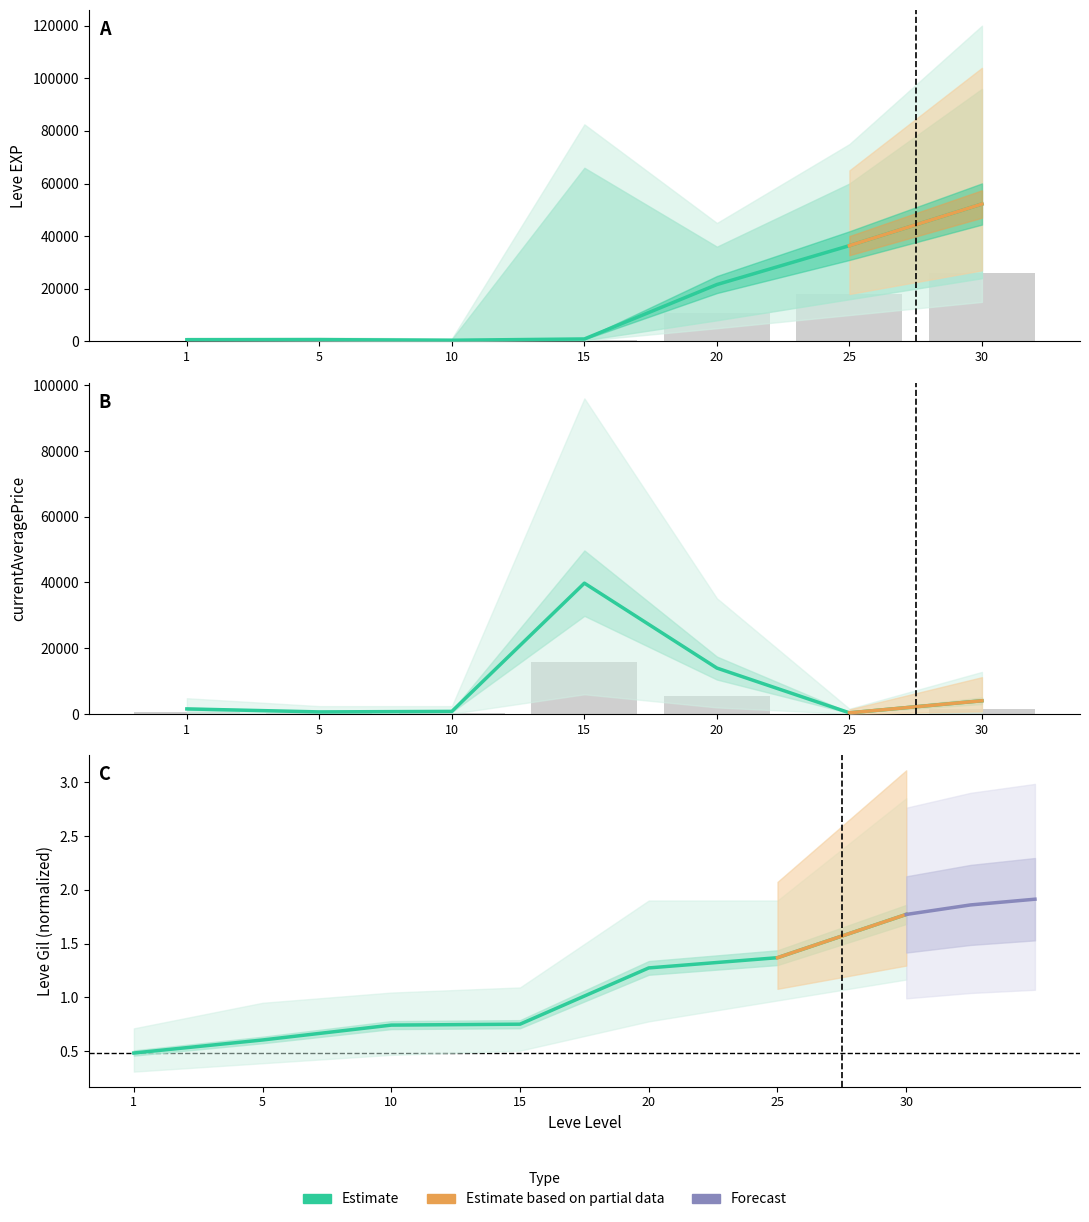

What is the value of the currentAveragePrice bar at the 2nd from the left?

643.0